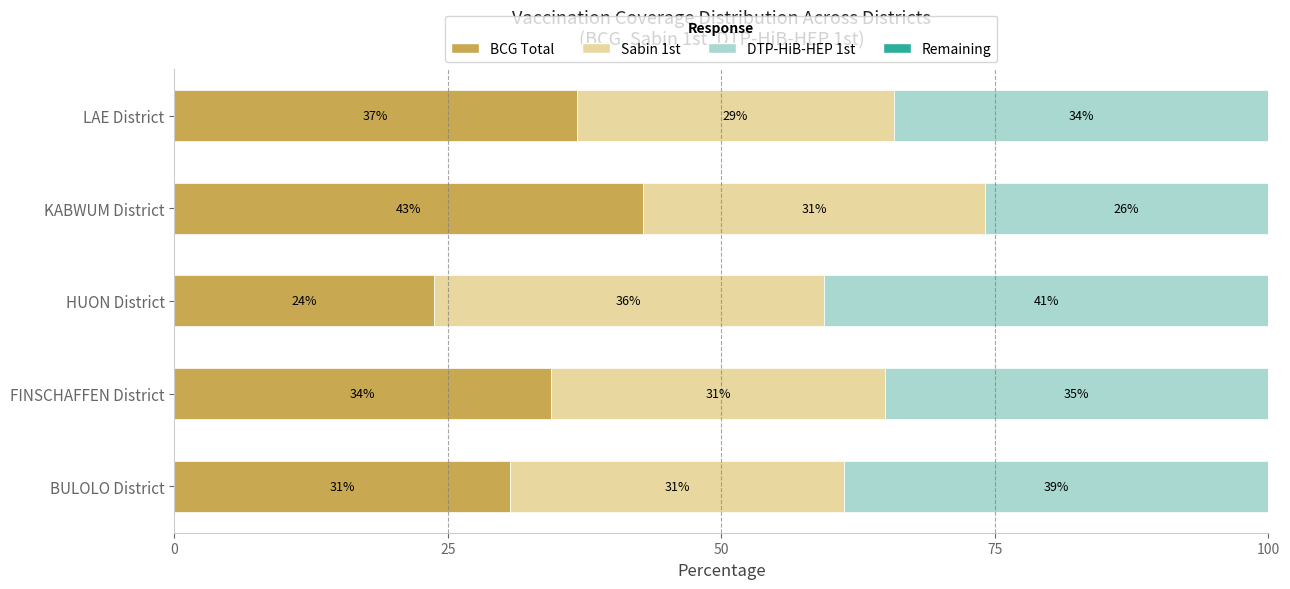

What is the value of the BCG Total bar at the 3rd from the left?

23.7